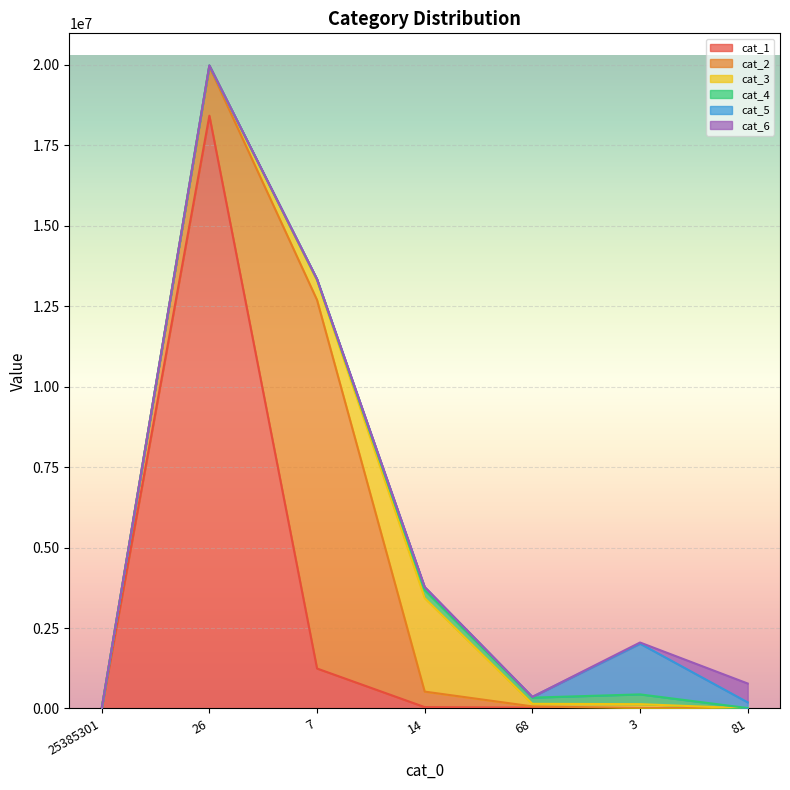

Which series has the largest range (max minus min)?

cat_1